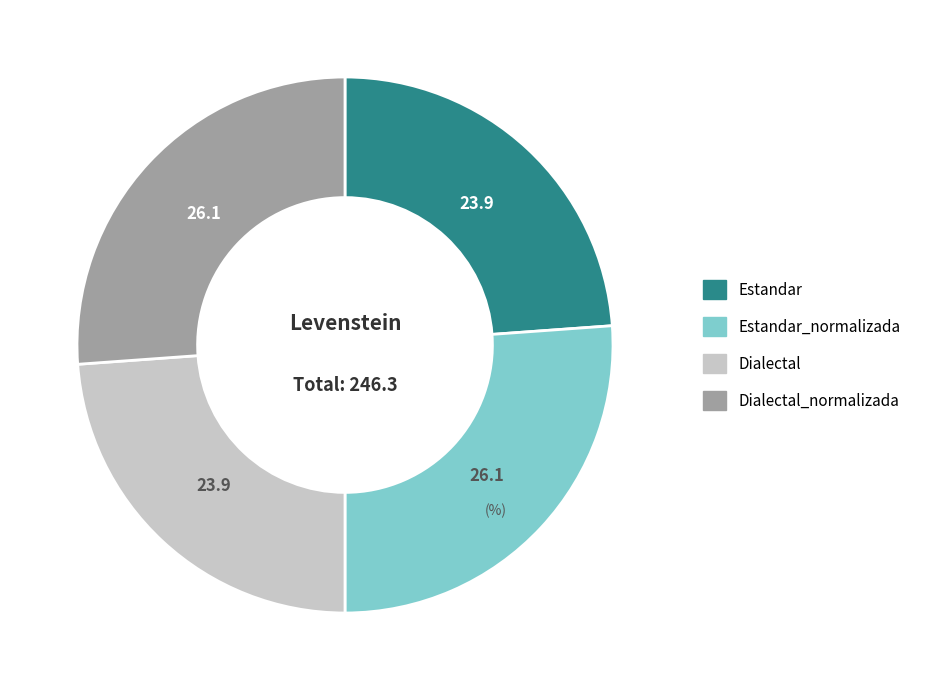

Is there any slice that represents more than half of the pie?

No